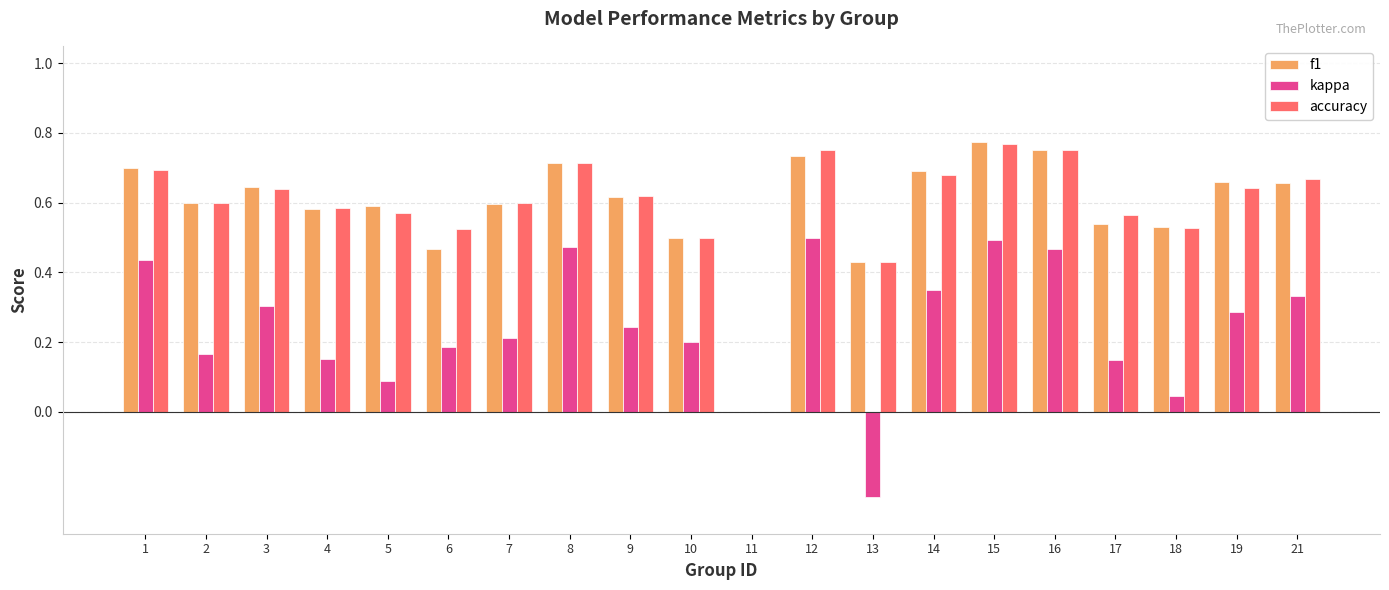

Which series changed the most between 14 and 17?

kappa